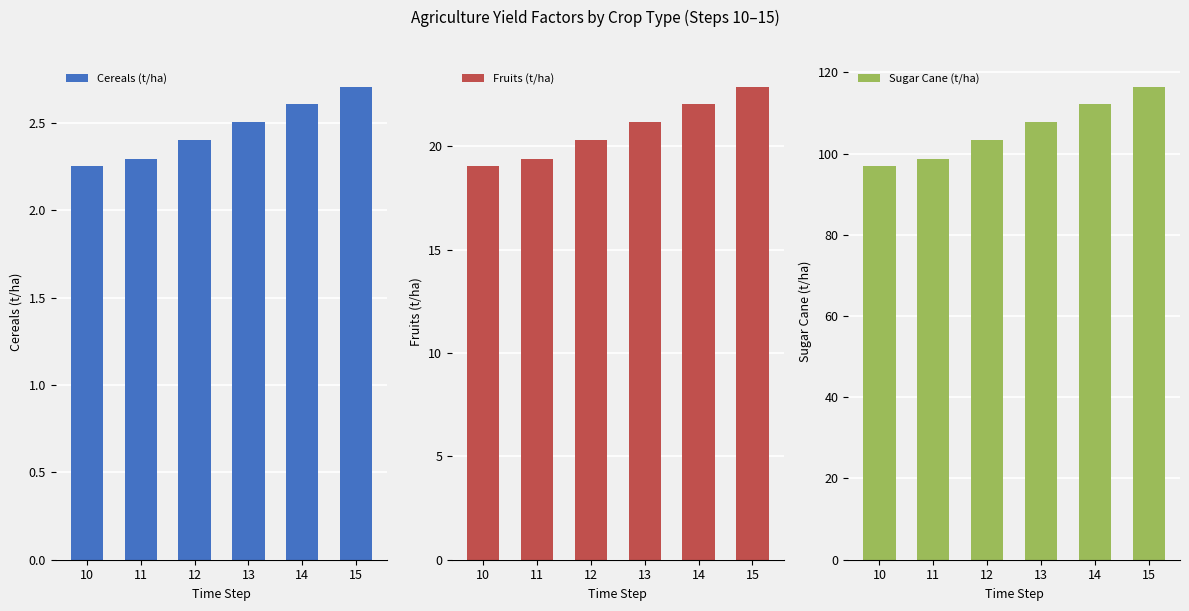

At how many categories does at least one series exceed 108?

2